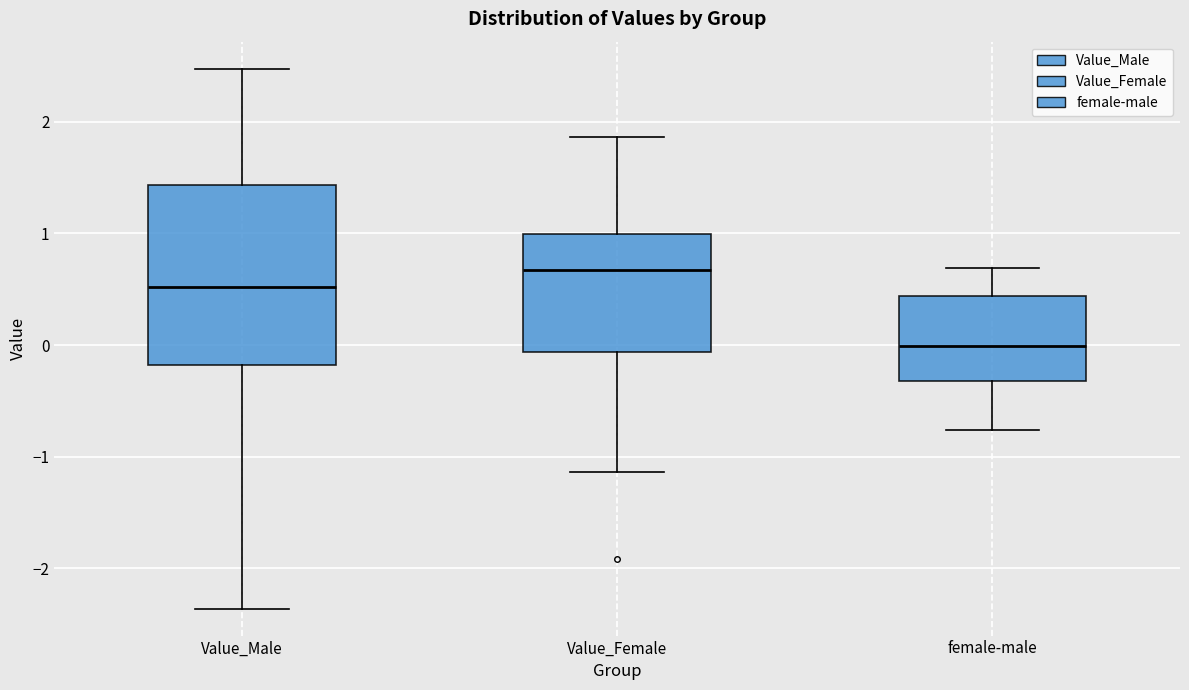

Reading left to right, read every box against the y-axis: the position of its median line, the range the box covers, and the ends of its whiskers. The values are not printed on the chart, so give them approximately, as read against the axis.

Value_Male: median 0.5, box -0.2 to 1.4, whiskers -2.4 to 2.5
Value_Female: median 0.7, box -0.1 to 1.0, whiskers -1.1 to 1.9
female-male: median 0.0, box -0.3 to 0.4, whiskers -0.8 to 0.7